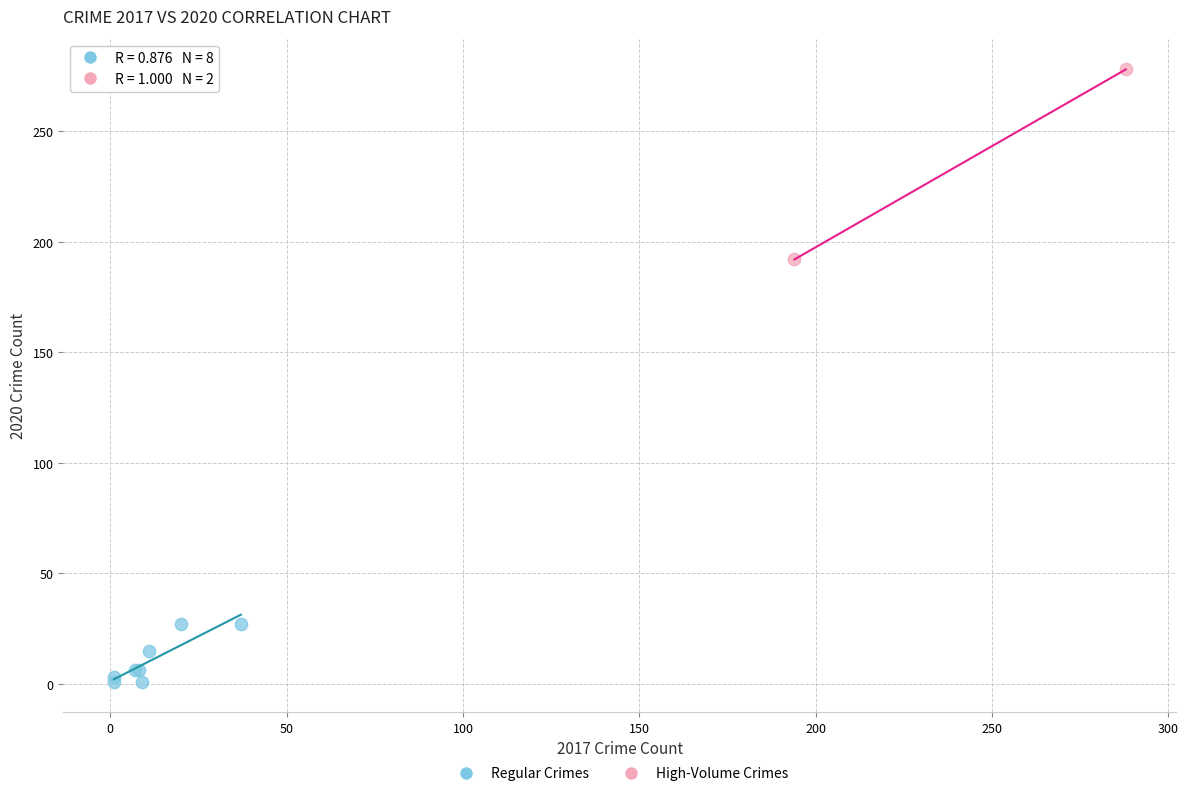

What are all the series names shown in the legend?

Regular Crimes, High-Volume Crimes